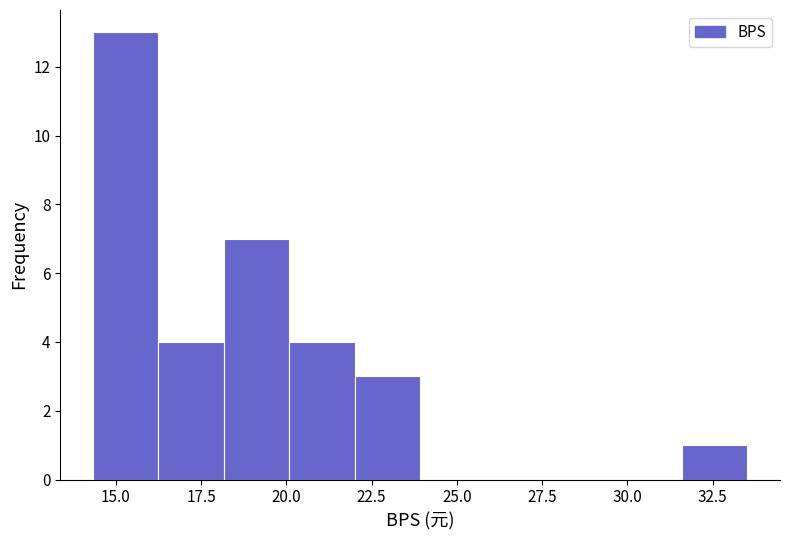

Read against the x-axis, roughly where is the centre of the tallest bar?

15.5